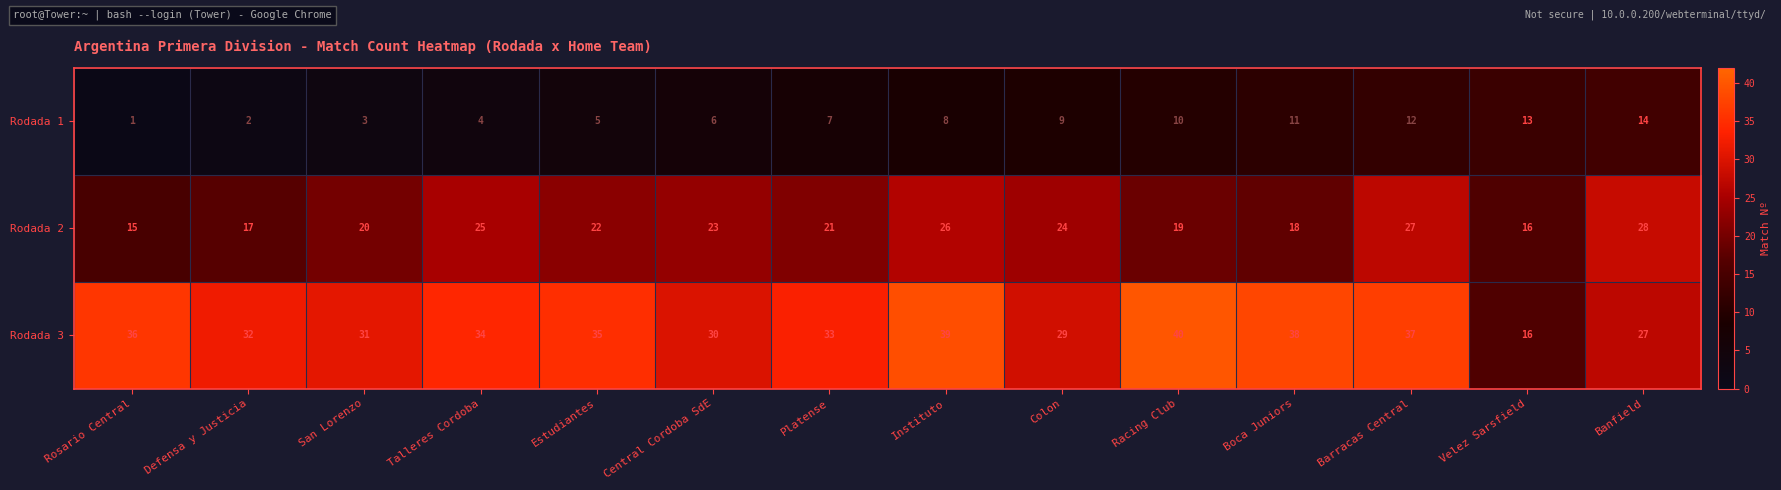

At Talleres Cordoba, list the series in order from largest to smallest.

Rodada 3, Rodada 2, Rodada 1